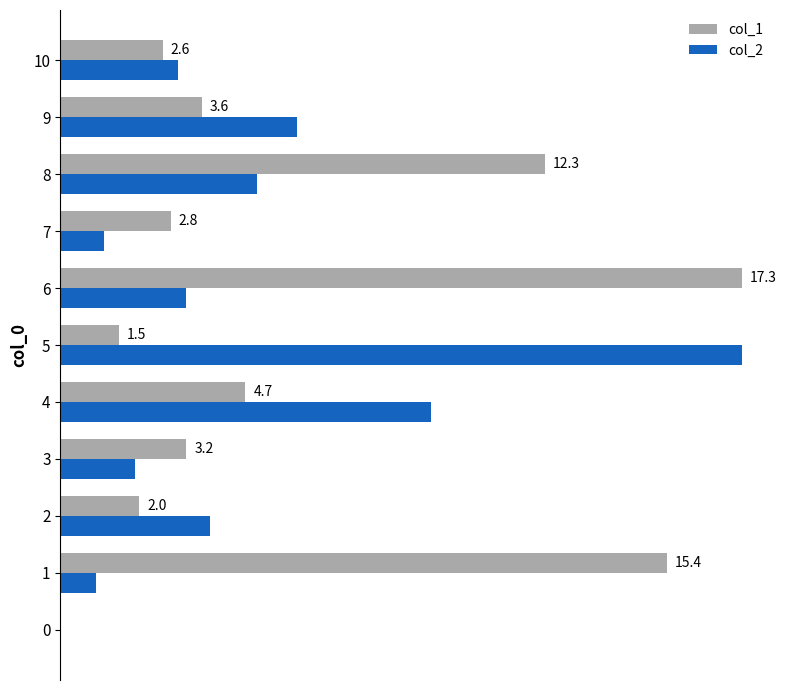

Rank the series by their average value, from lowest to highest.

col_2, col_1